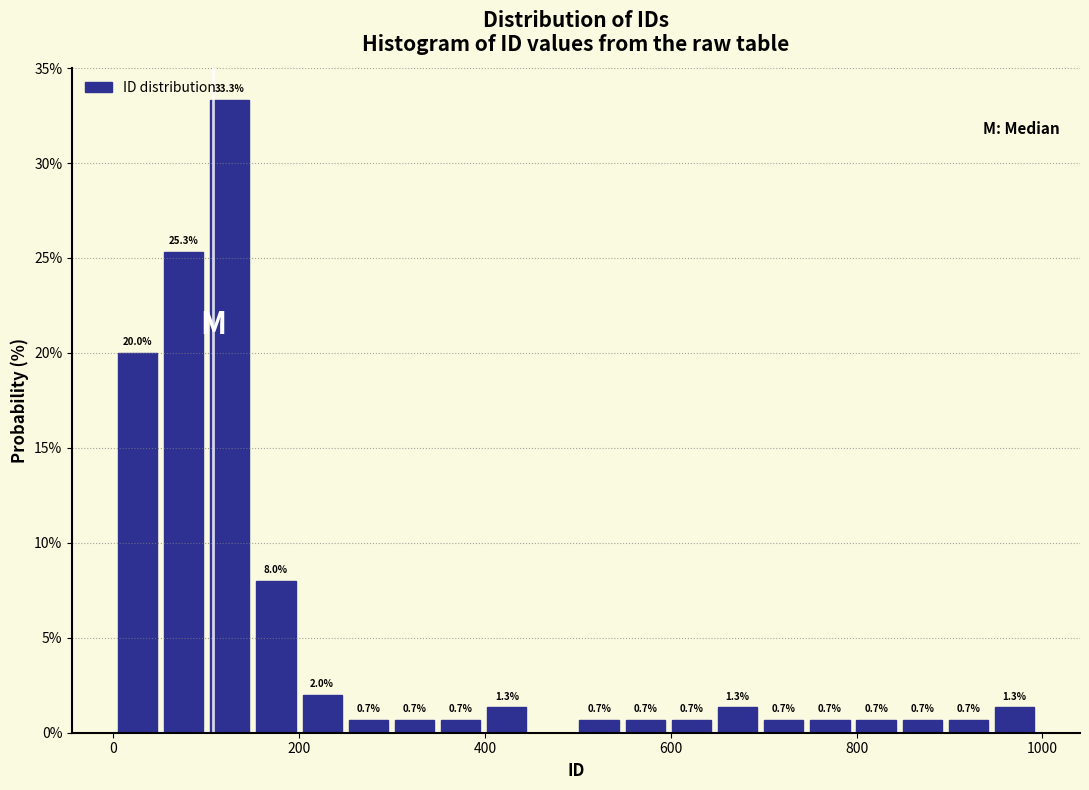

Read against the x-axis, roughly where is the centre of the tallest bar?

120